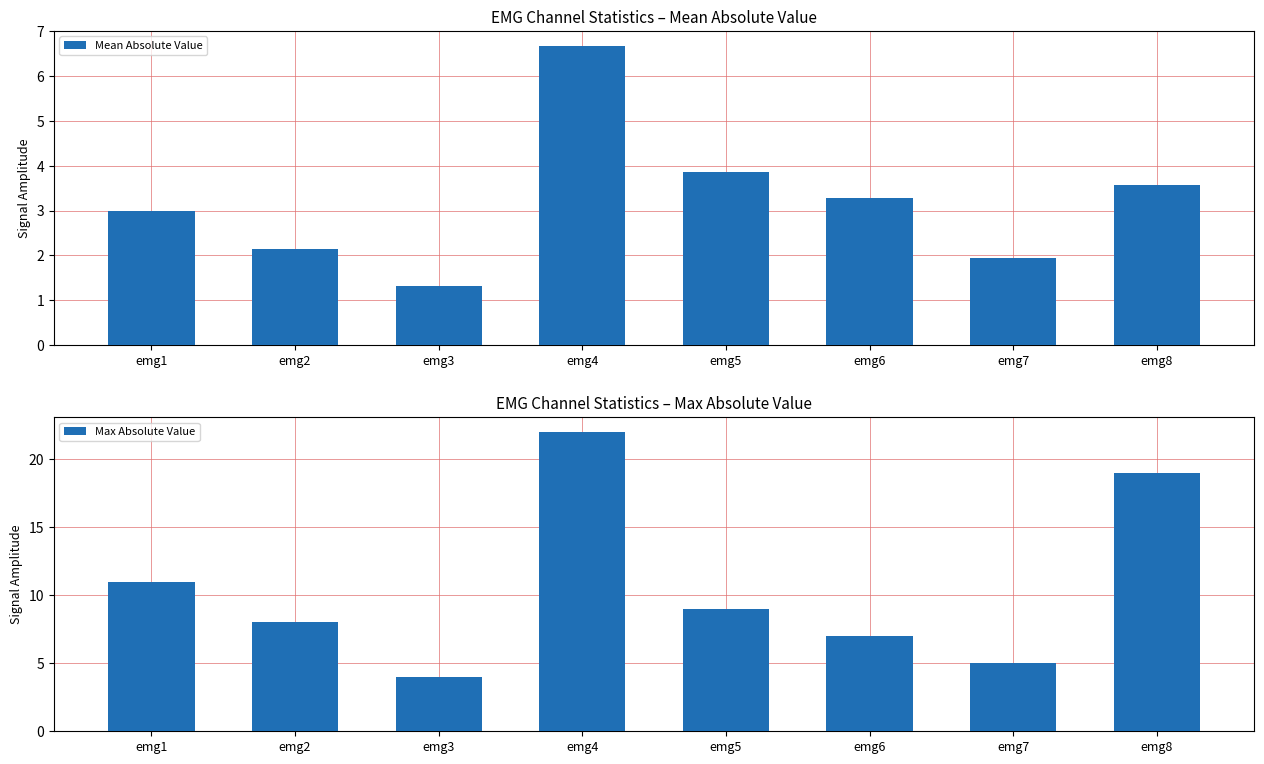

How many bars are there in total?

16